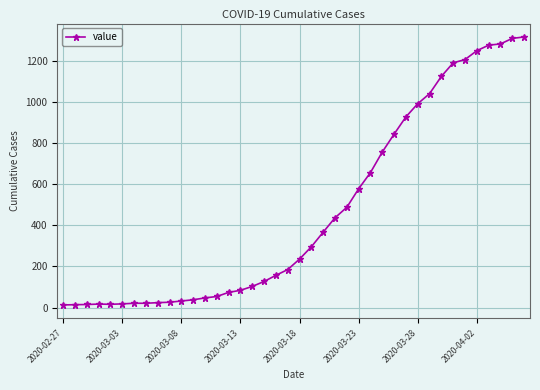

What is the maximum value shown in the chart?

1317